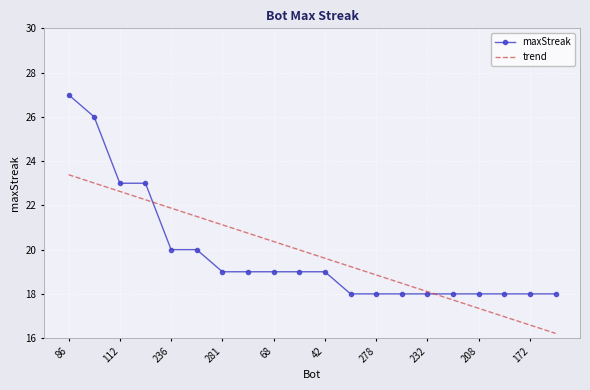

Which series has the largest range (max minus min)?

maxStreak